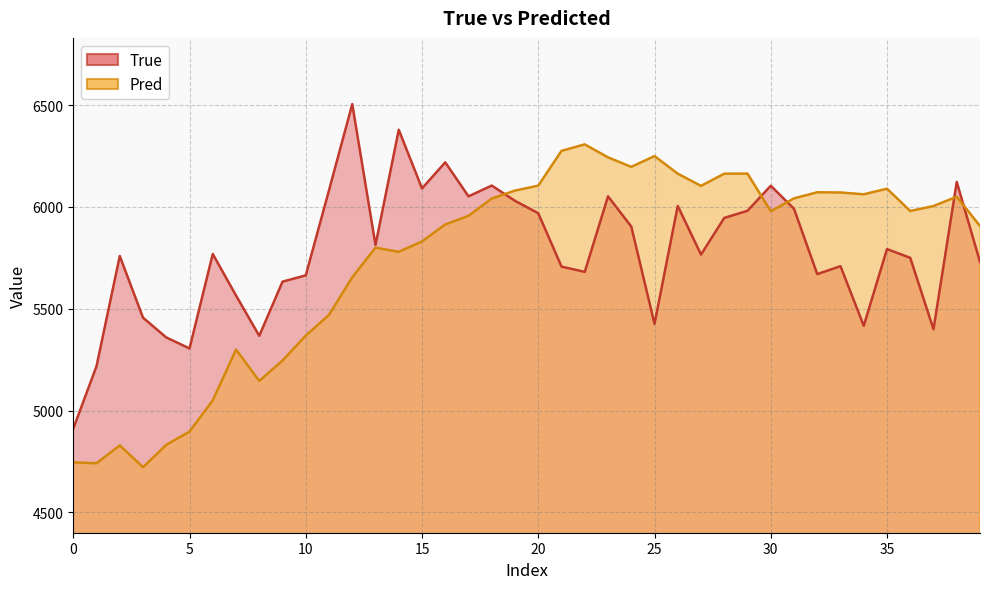

How many categories are shown in the chart?

40